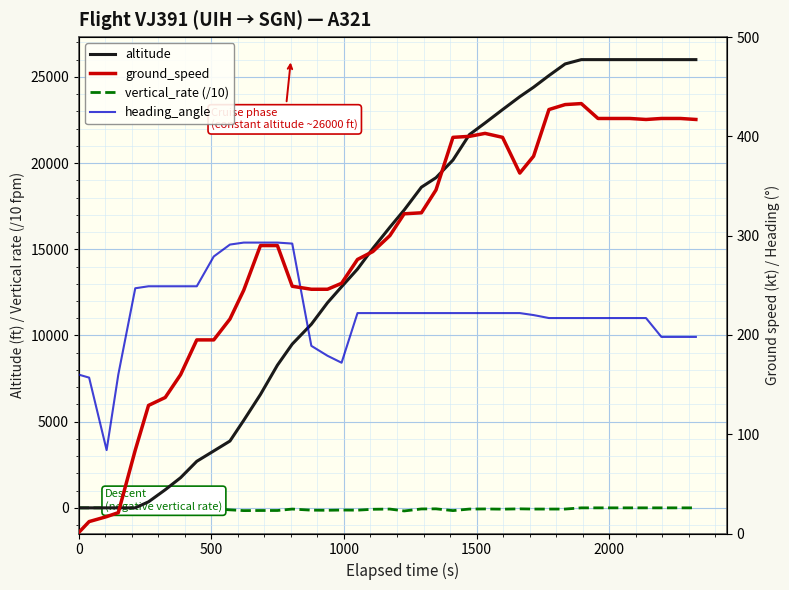

What is the maximum value shown in the chart?

26000.0